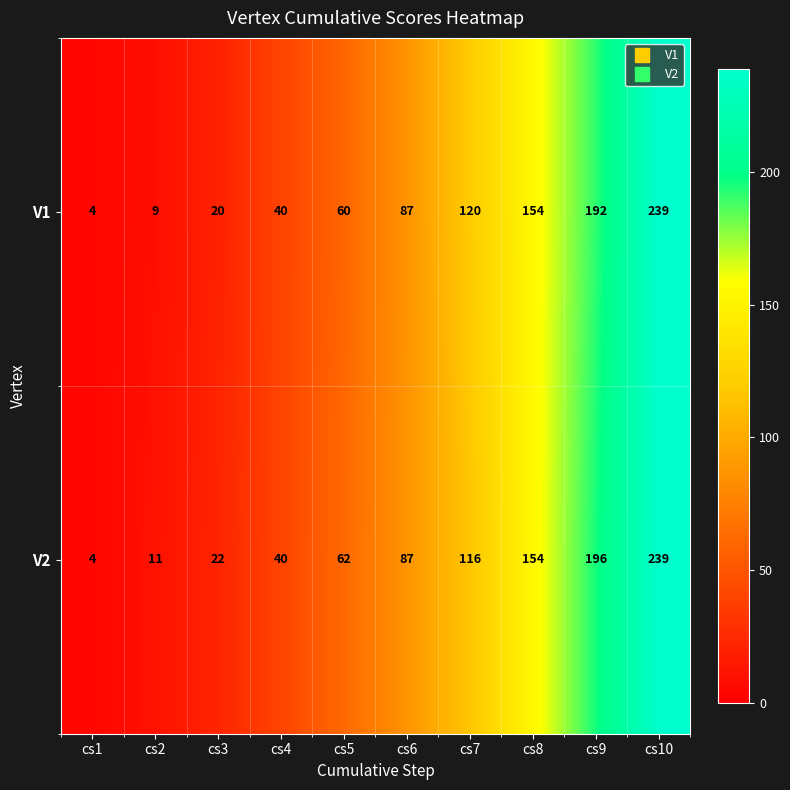

Count the number of data series in this chart.

2